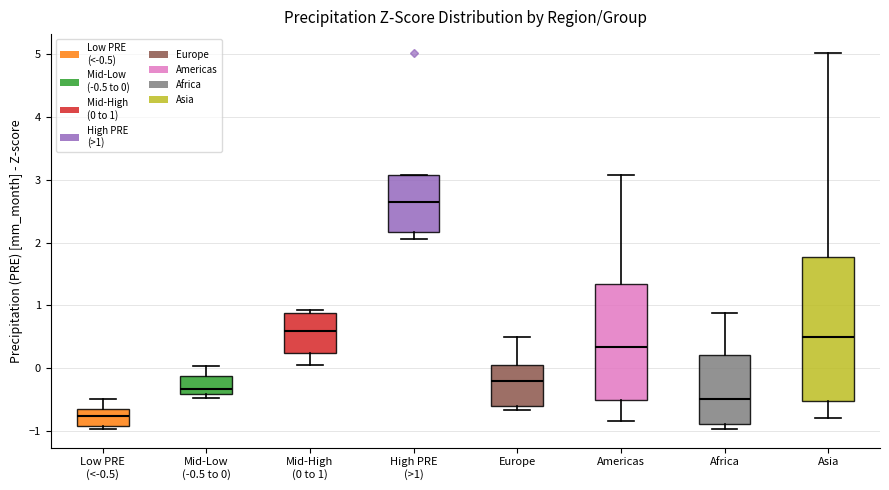

Where does the median line of the box for Mid-Low (-0.5 to 0) sit on the y-axis? The values are not printed on the chart, so give them approximately, as read against the axis.

-0.3